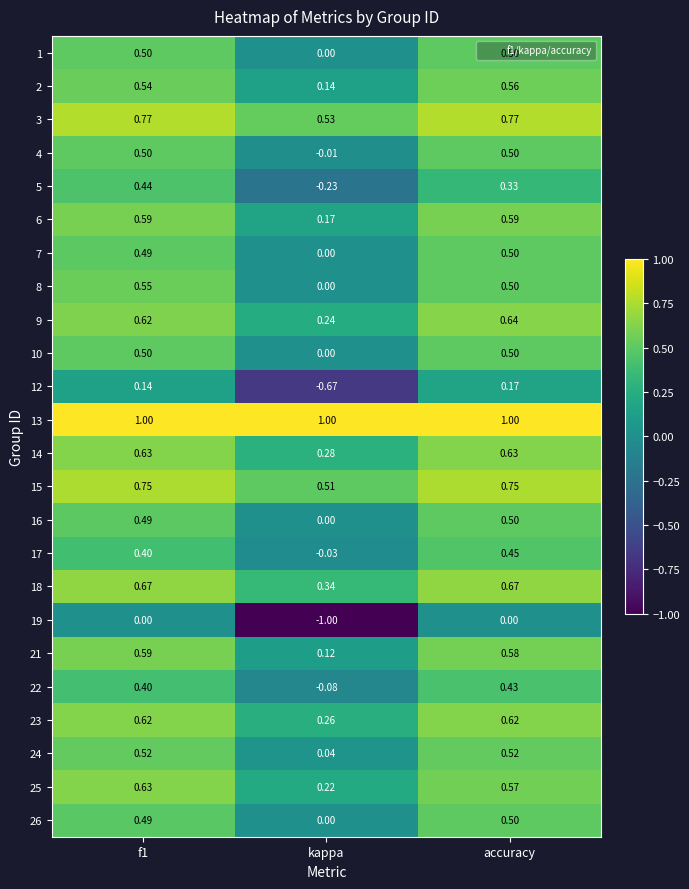

Where is 1 nearest to the value 0?

kappa